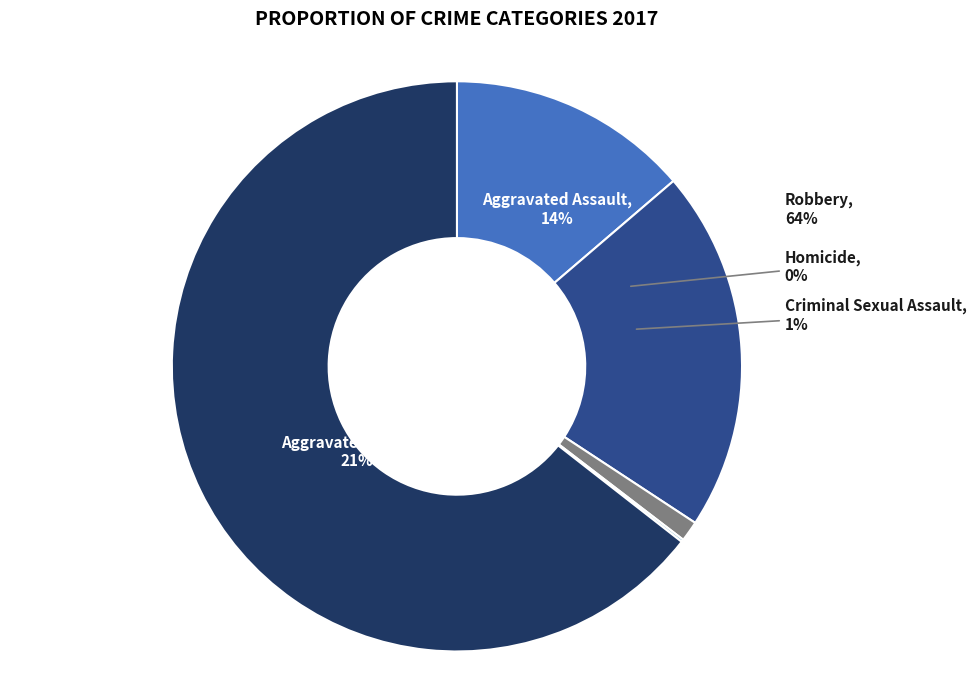

Which slice represents more than half of the pie?

Robbery